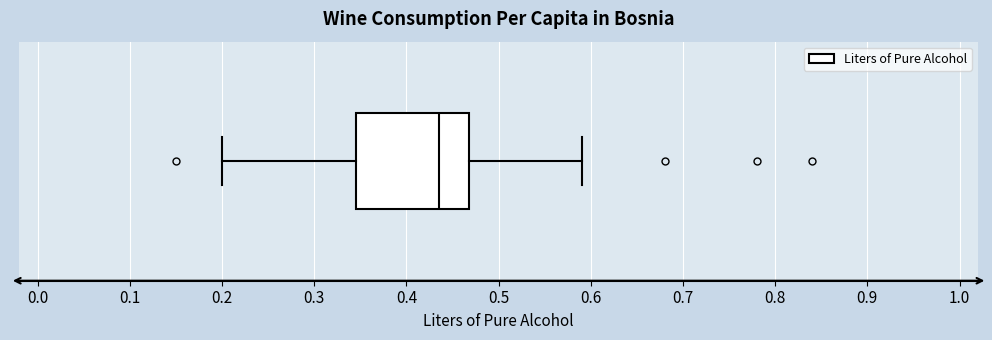

Where does the left whisker of the box end on the x-axis? The values are not printed on the chart, so give them approximately, as read against the axis.

0.20